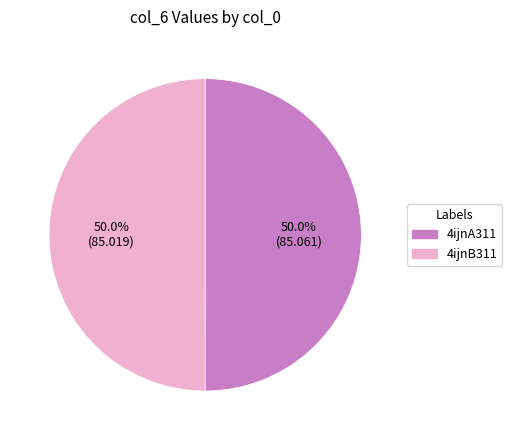

Do 4ijnA311 and 4ijnB311 together represent more than half of the pie?

Yes